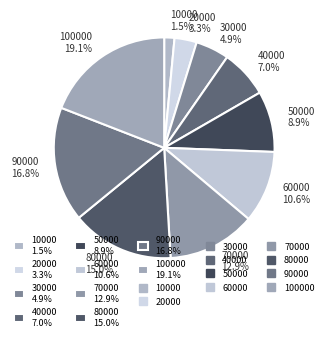

Does any single category account for the majority?

No